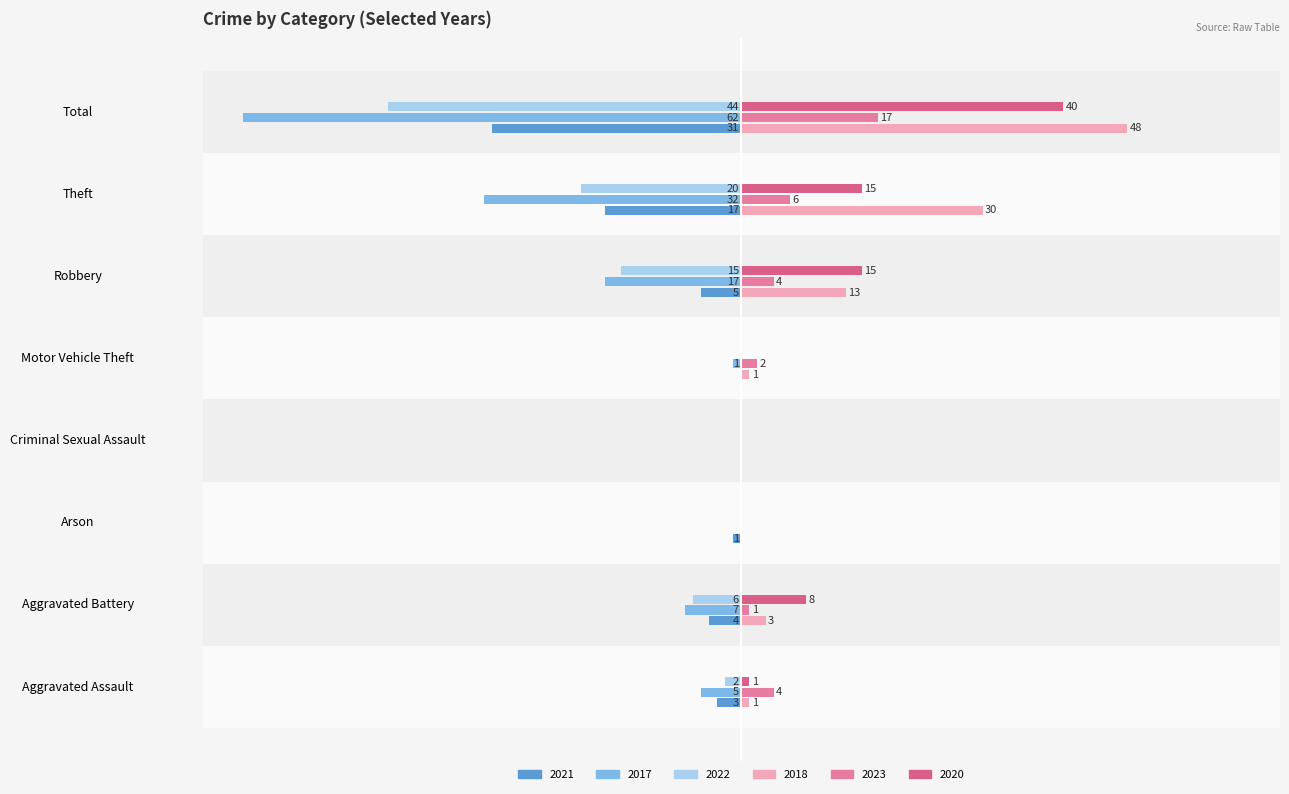

What position from the left is Aggravated Battery?

2